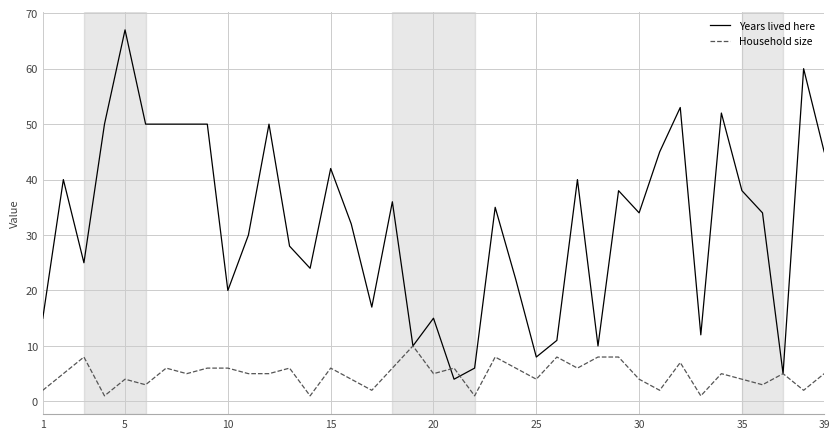

Rank the series by their maximum value, from highest to lowest.

Years lived here, Household size